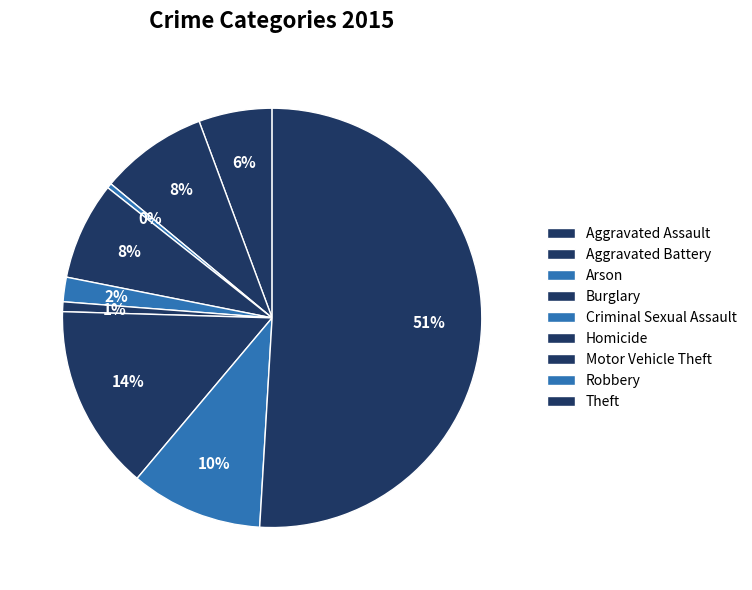

To the nearest percent, what is the difference between the Motor Vehicle Theft and Theft slice percentages?

37%